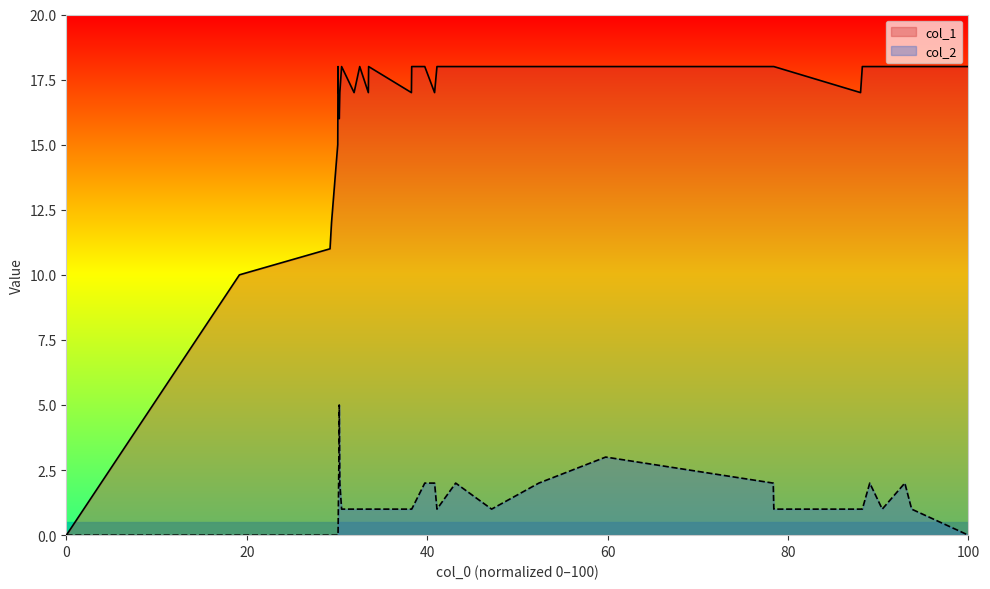

Count the col_2 values in the range 1 to 2.

24